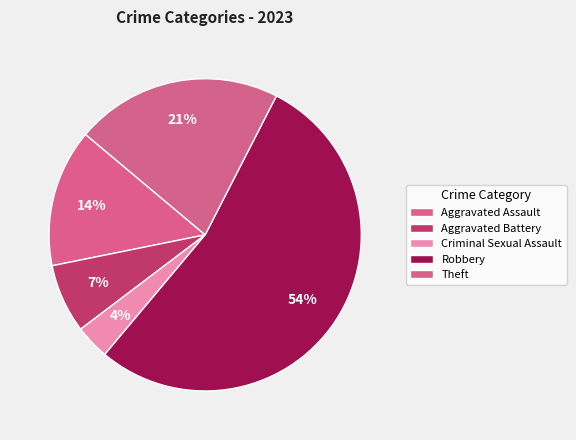

Which category has the smallest portion of the pie?

Criminal Sexual Assault